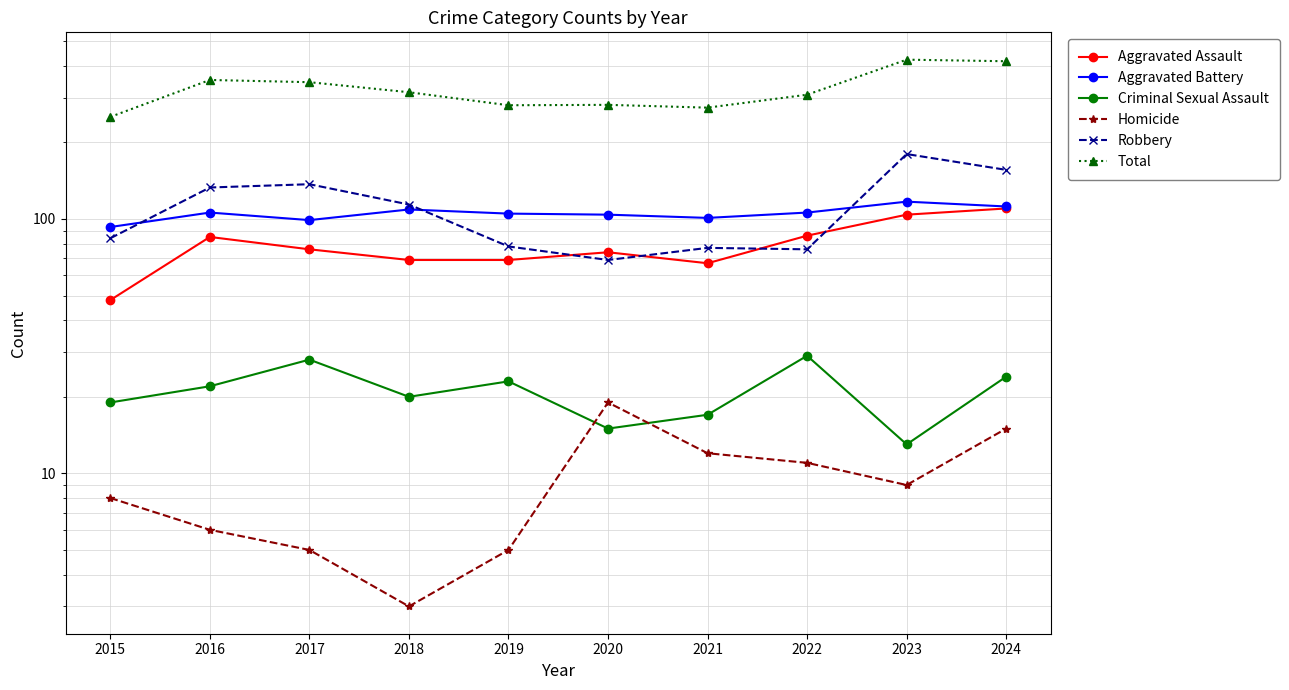

The Total series shows 423 at 2023. True or false?

True